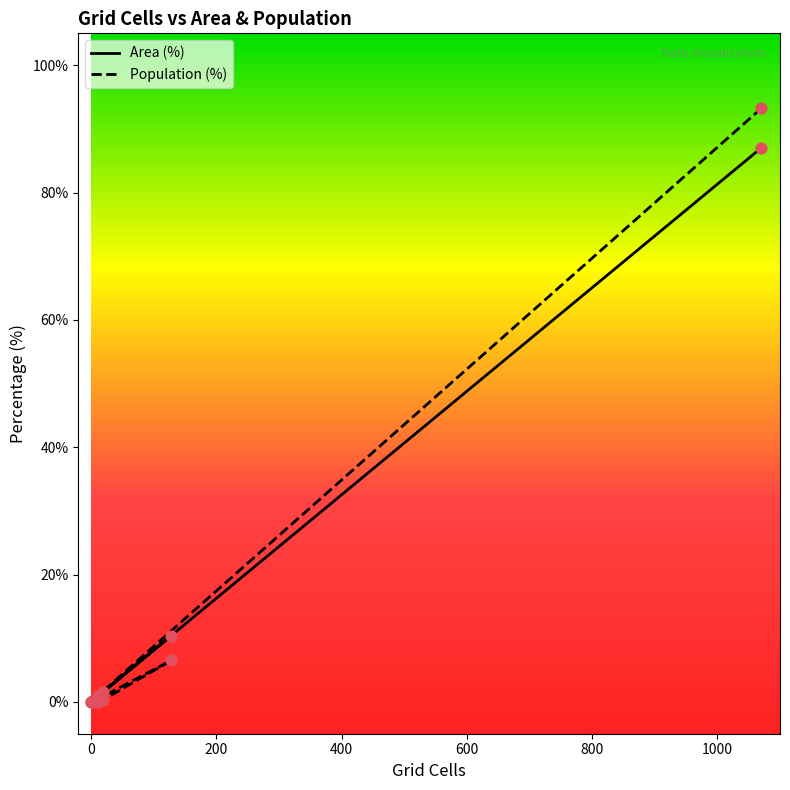

At how many categories does at least one series exceed 21?

1